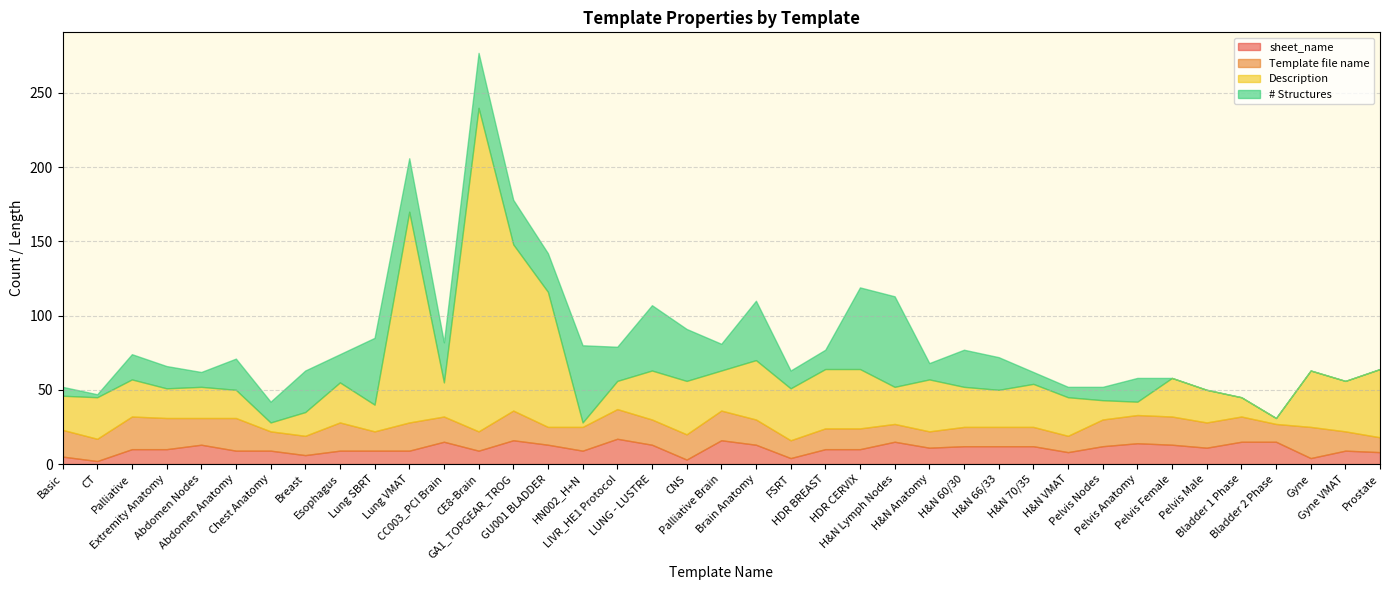

True or false: sheet_name has a value of 7 at FSRT.

False